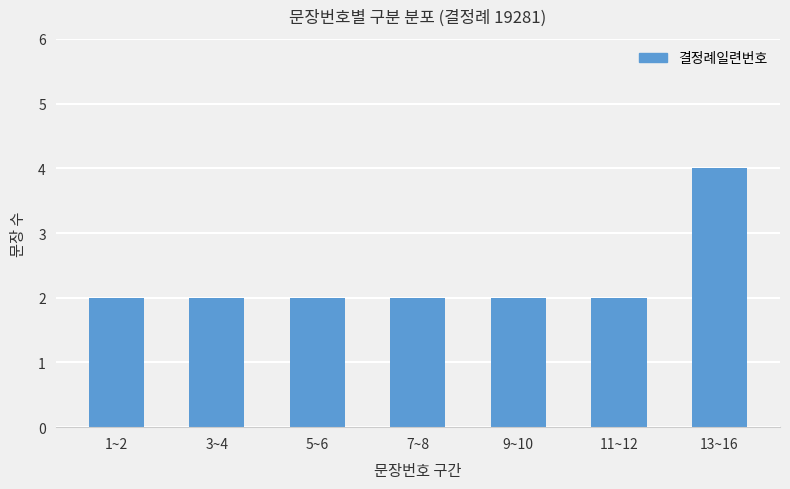

What is the sum of all values?

16